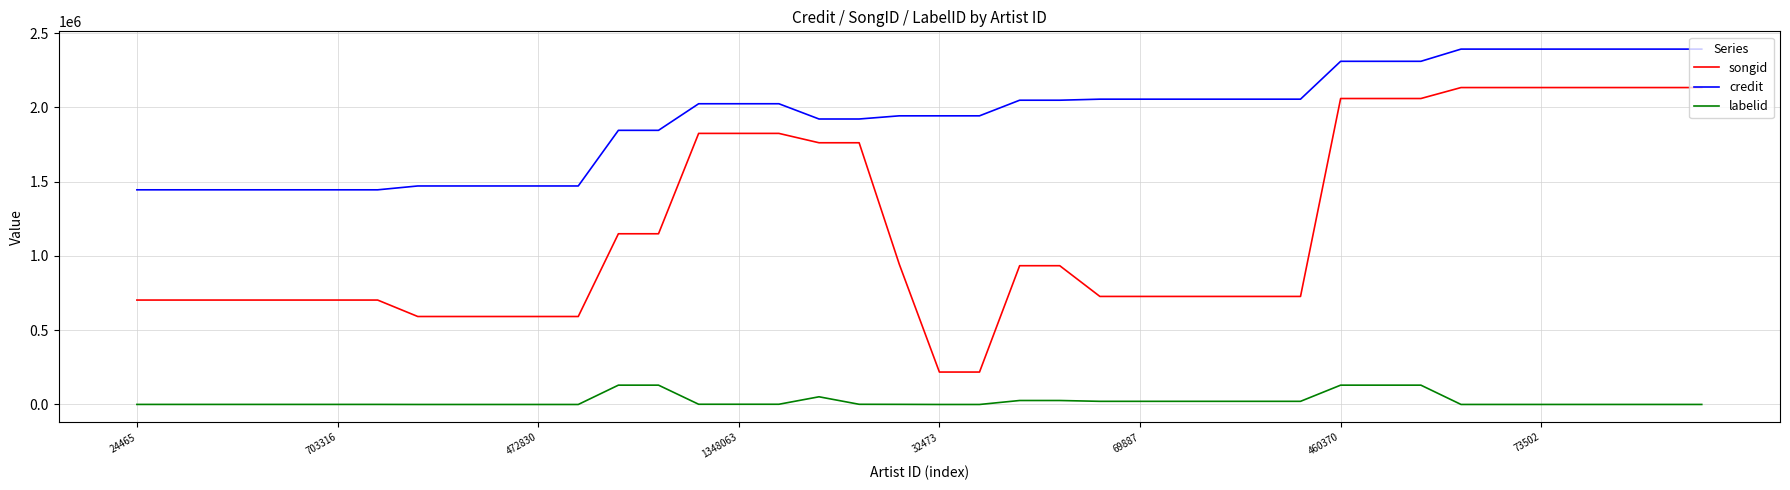

True or false: labelid and songid intersect in this chart.

False